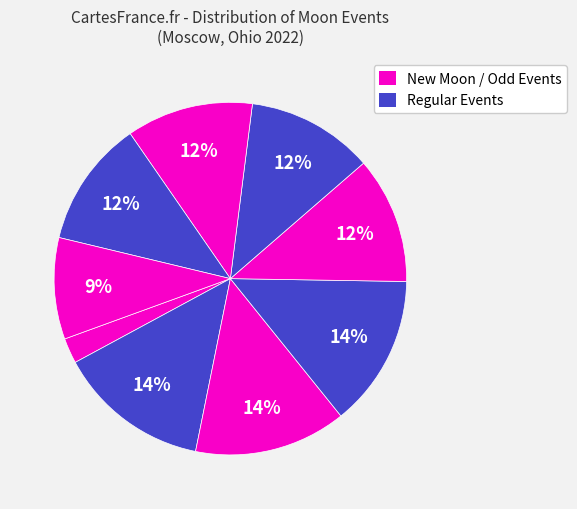

Which slice is the largest?

New Moon